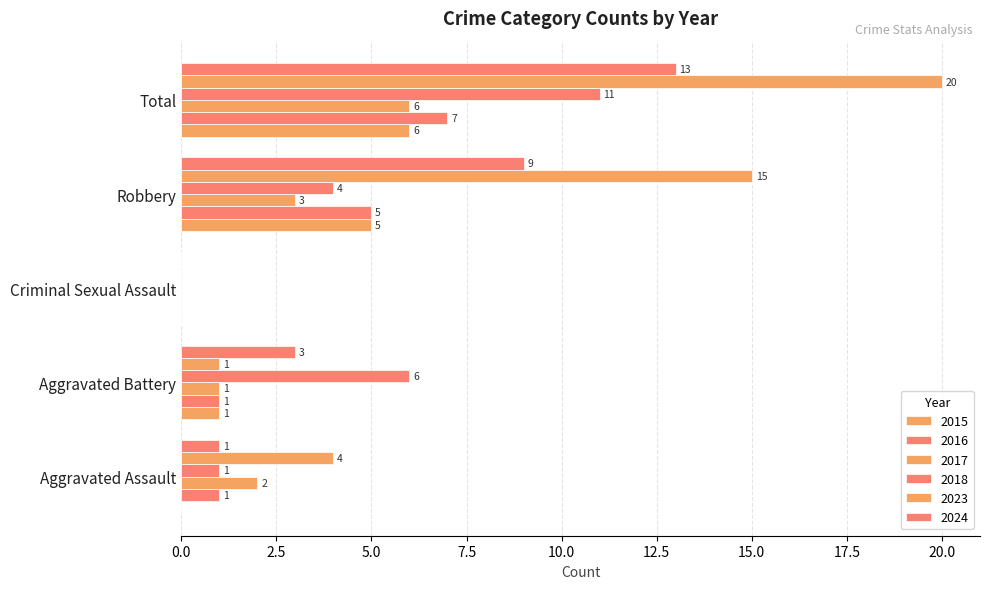

What position from the left is Criminal Sexual Assault?

3